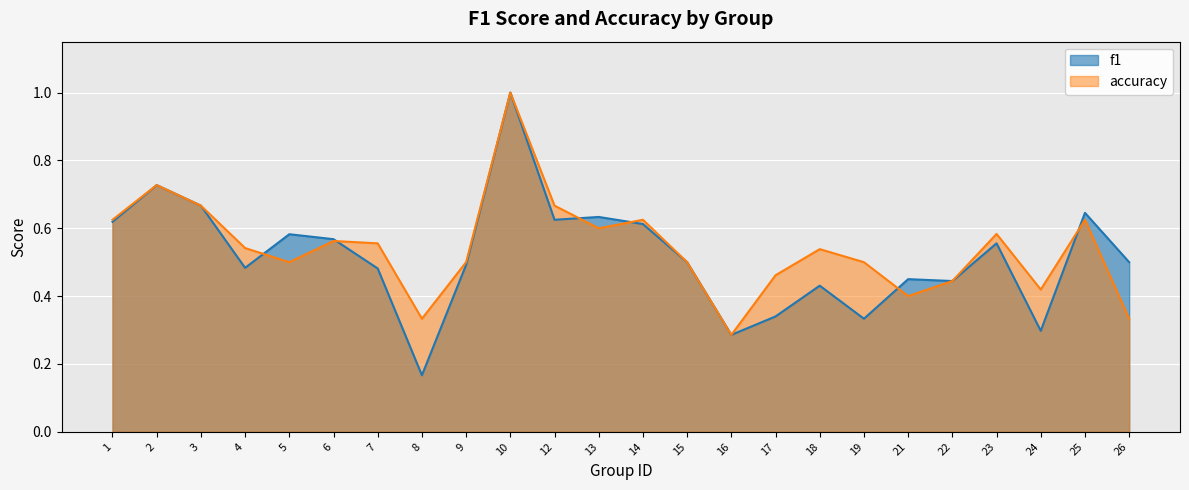

What is the value of the accuracy point at the 21st from the left?

0.6